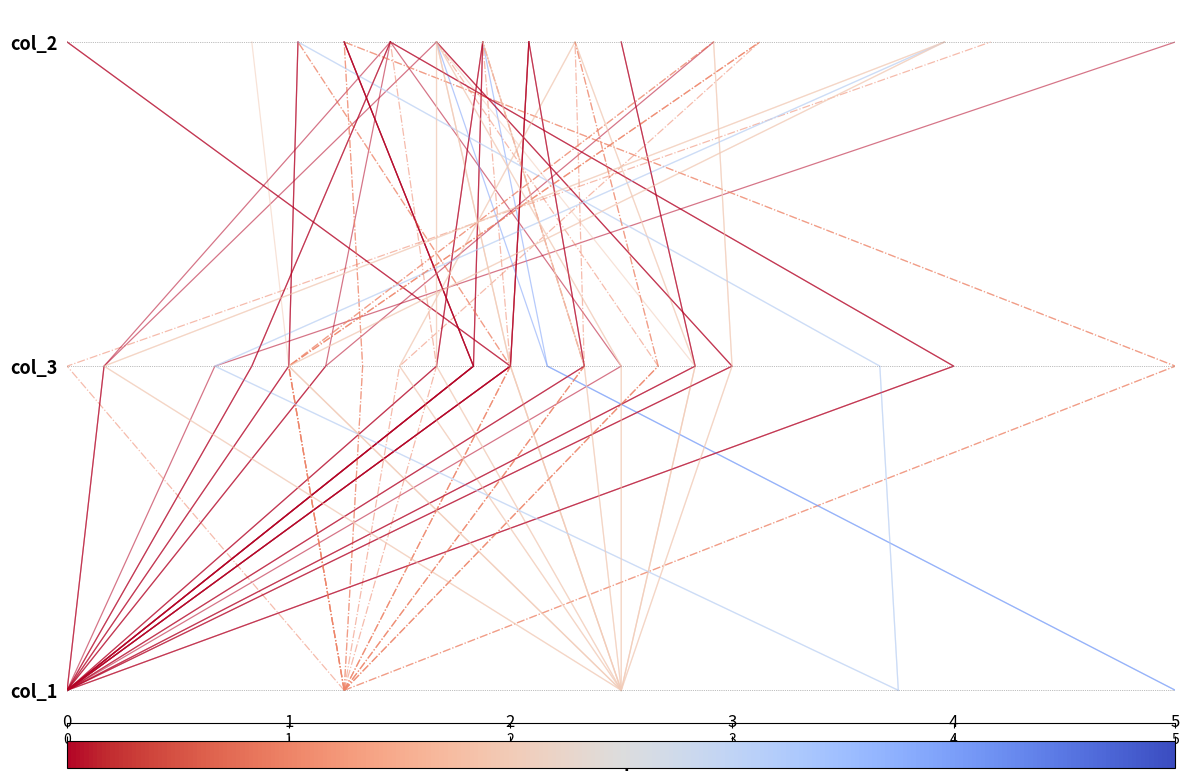

What is the average value of the col_1=0 series?

1